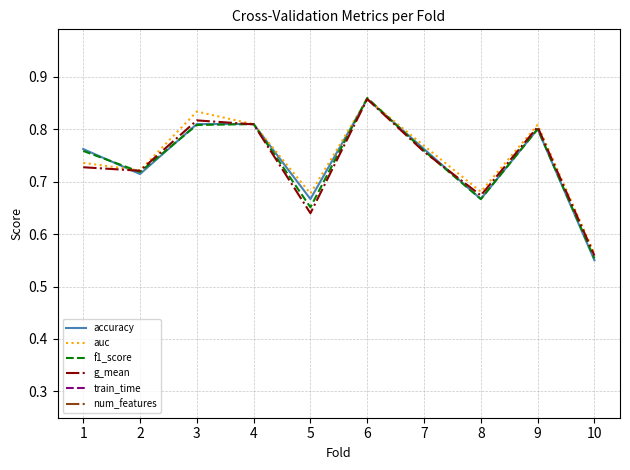

Reading left to right, extract all data points from this chart.

accuracy: 1=0.8	2=0.7	3=0.8	4=0.8	5=0.7	6=0.9	7=0.8	8=0.7	9=0.8	10=0.6
auc: 1=0.7	2=0.7	3=0.8	4=0.8	5=0.7	6=0.9	7=0.8	8=0.7	9=0.8	10=0.6
f1_score: 1=0.8	2=0.7	3=0.8	4=0.8	5=0.7	6=0.9	7=0.8	8=0.7	9=0.8	10=0.6
g_mean: 1=0.7	2=0.7	3=0.8	4=0.8	5=0.6	6=0.9	7=0.8	8=0.7	9=0.8	10=0.6
train_time: 1=0.0	2=0.0	3=0.0	4=0.0	5=0.0	6=0.0	7=0.0	8=0.0	9=0.0	10=0.0
num_features: 1=20.0	2=18.0	3=13.0	4=17.0	5=15.0	6=17.0	7=18.0	8=17.0	9=20.0	10=20.0